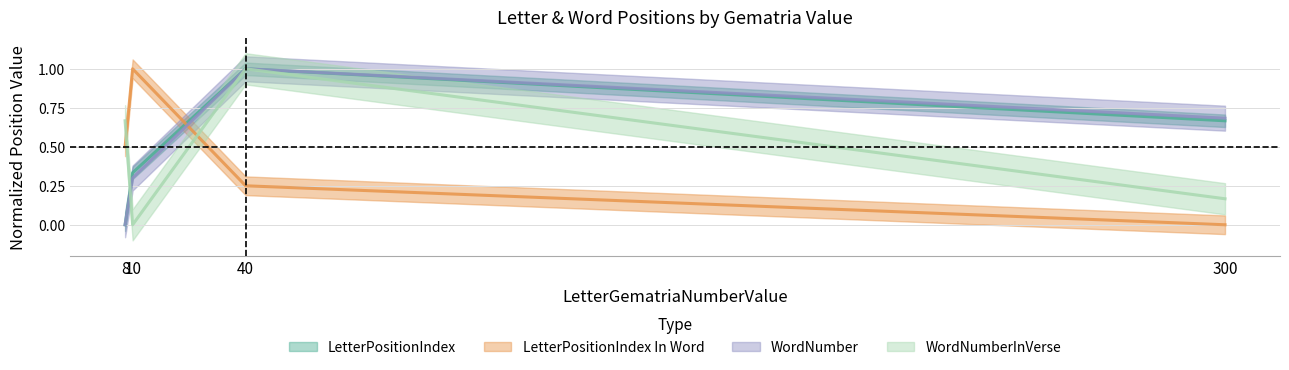

Is this an area chart (filled region under the line)?

No